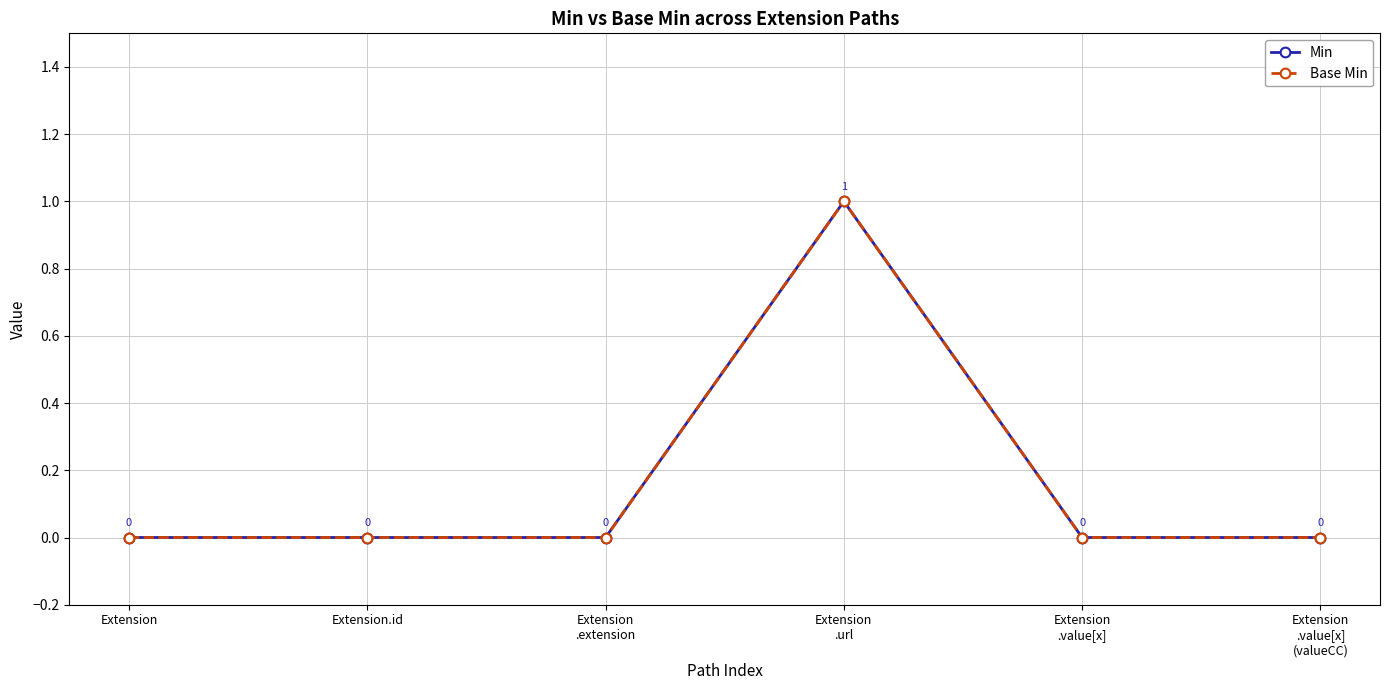

True or false: Base Min has a value of 0 at Extension.id.

True